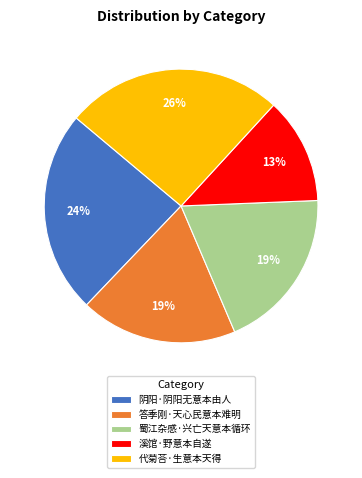

Which has a higher value, 蜀江杂感·兴亡天意本循环 or 溪馆·野意本自遂?

蜀江杂感·兴亡天意本循环